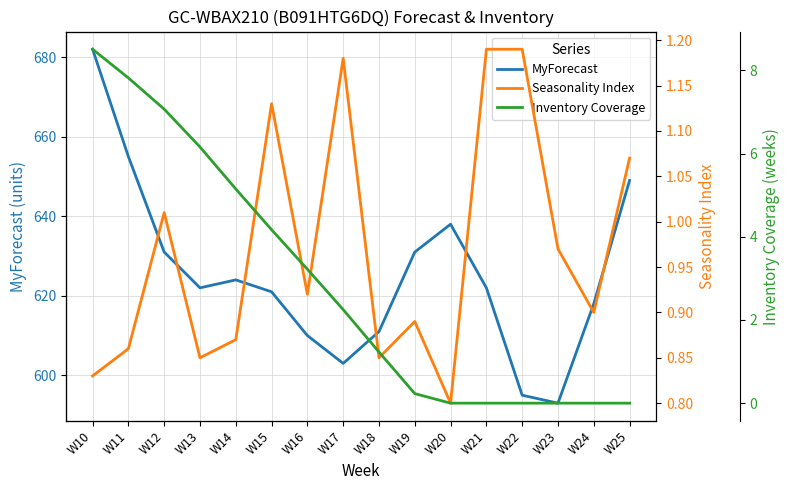

What is the sum of all MyForecast values?

10005